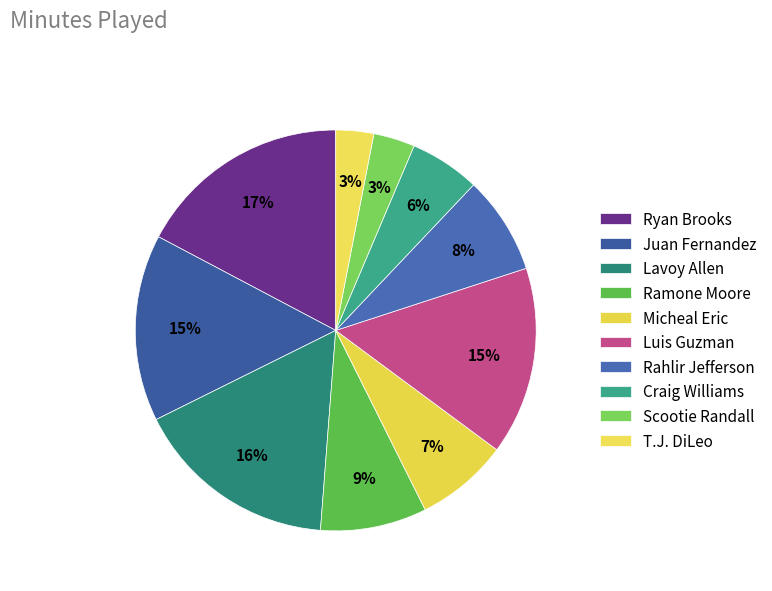

To the nearest percent, what is the difference between the Scootie Randall and Ryan Brooks slice percentages?

14%